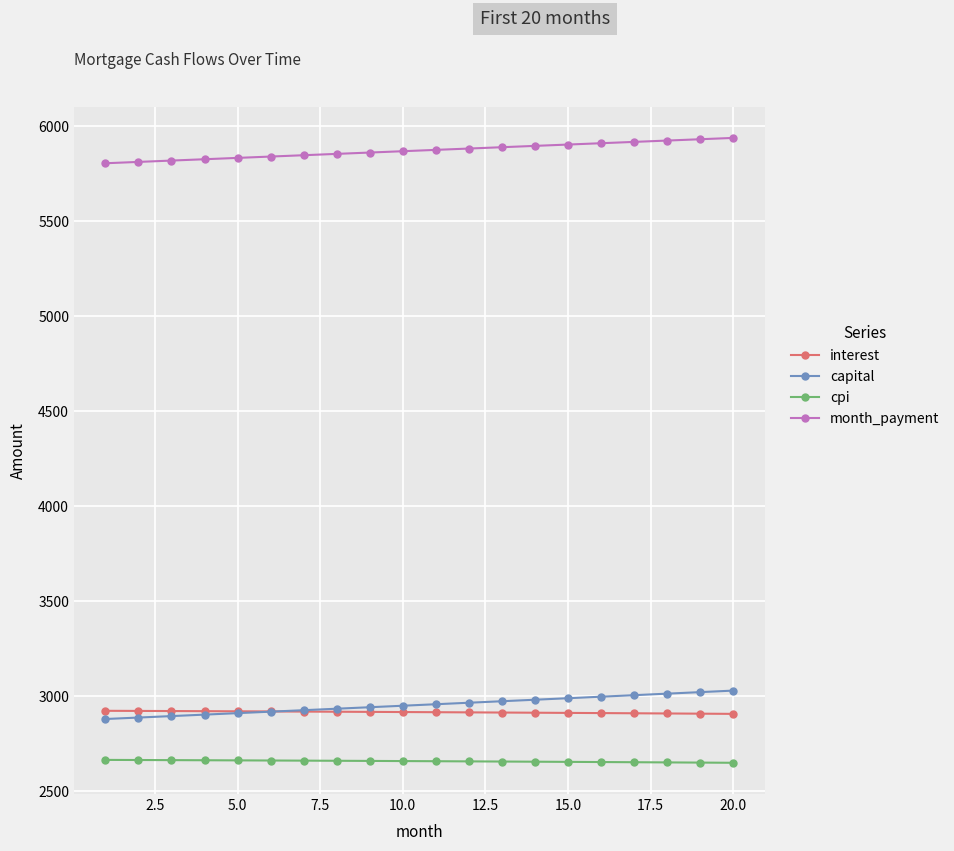

What is the greatest value displayed?

5939.0